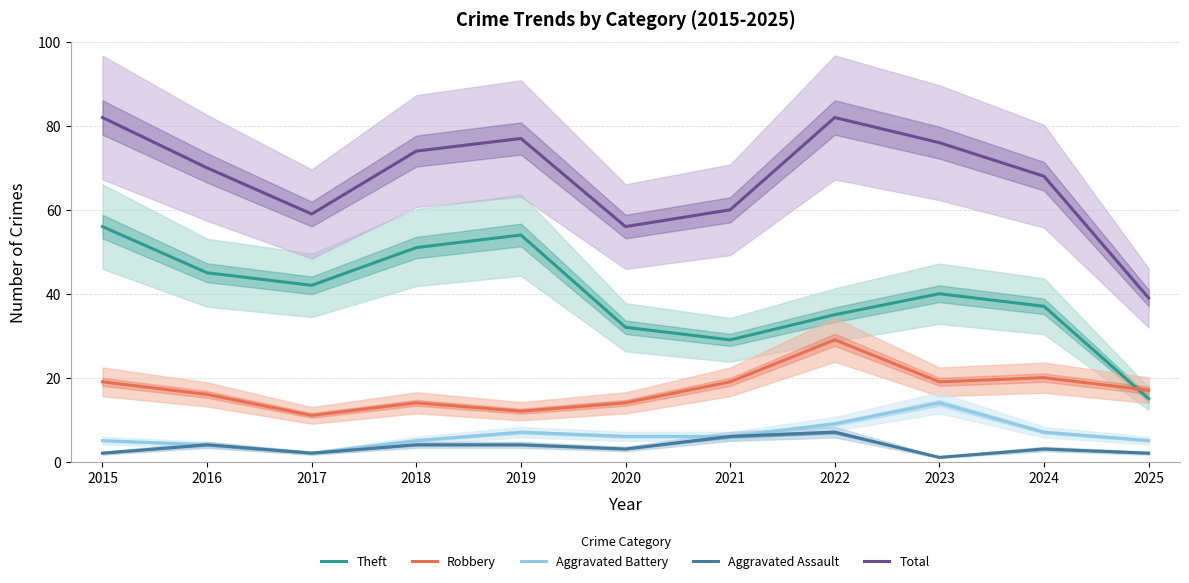

True or false: Aggravated Assault and Robbery intersect in this chart.

False